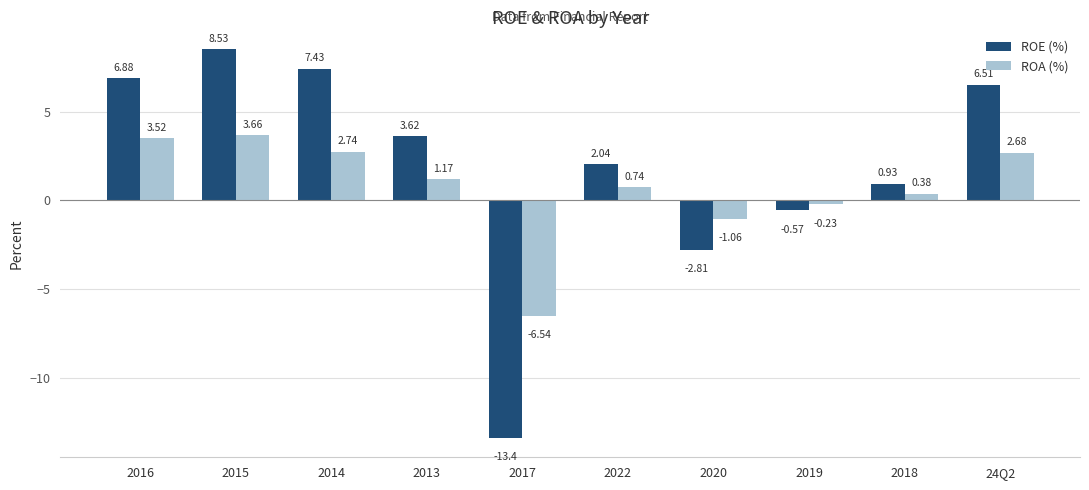

Which series has the largest total across all categories?

ROE (%)